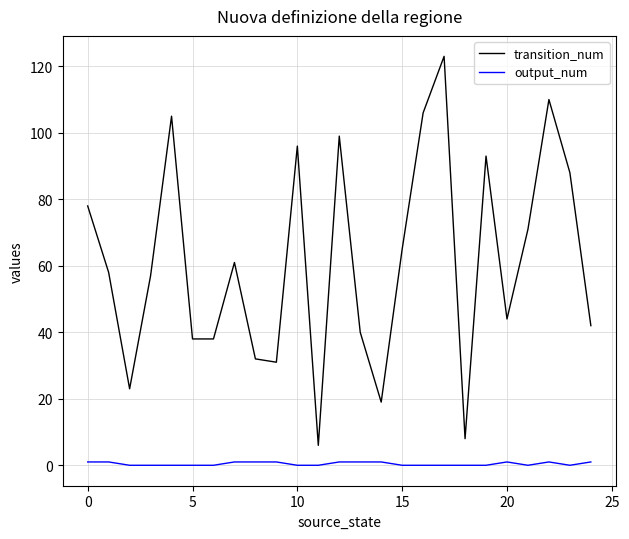

True or false: output_num and transition_num cross at least once.

False